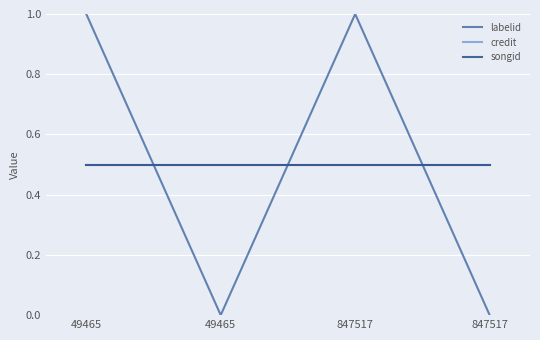

Which category has the lowest value in the songid series?

49465